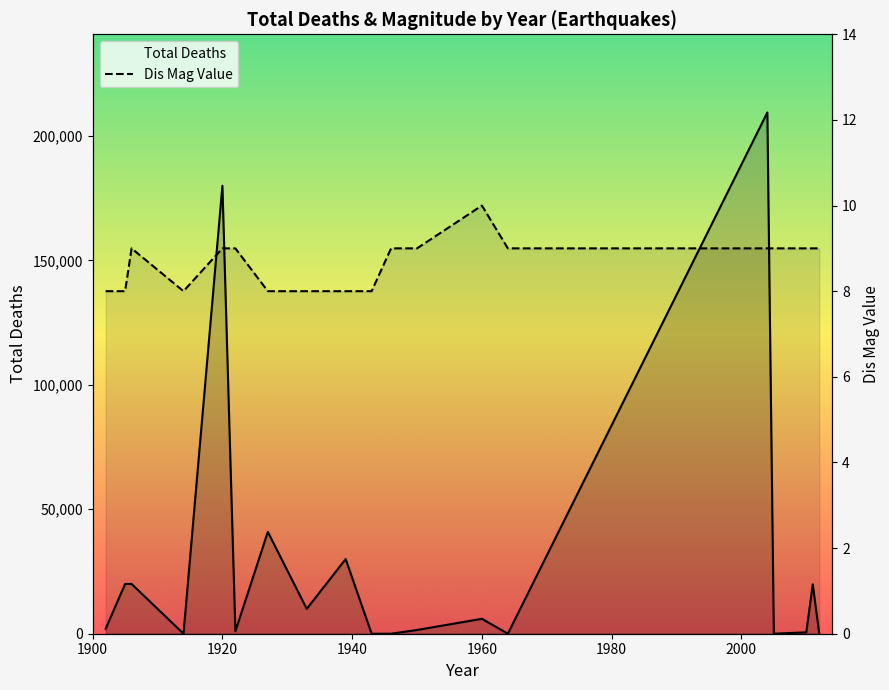

What is the average value of the Total Deaths series?

28488